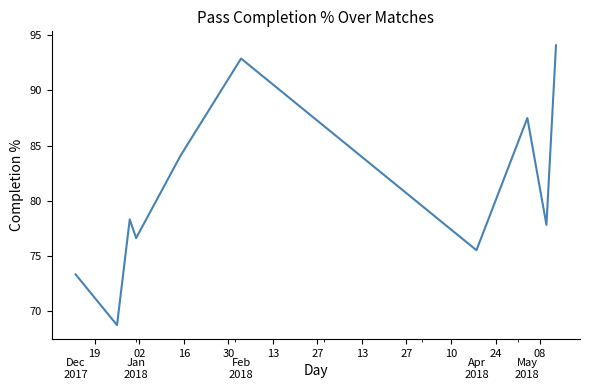

Is this an area chart (filled region under the line)?

No